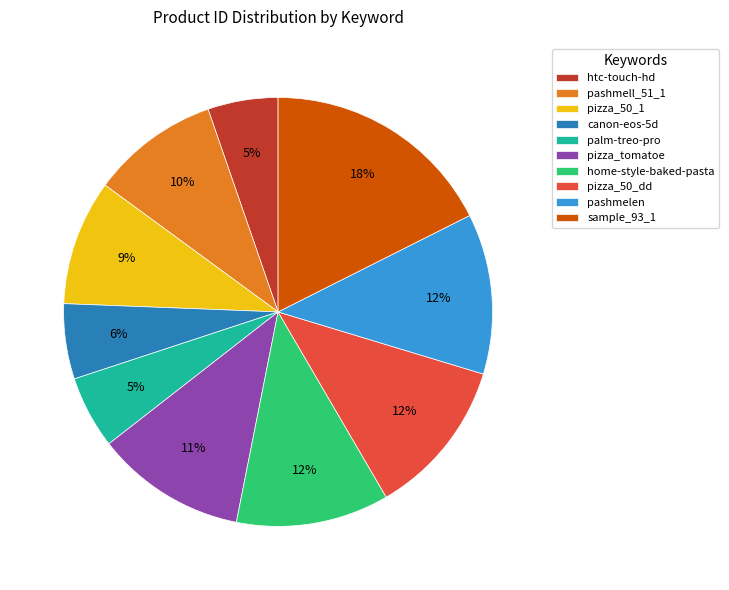

Combined, do htc-touch-hd and sample_93_1 account for over 50%?

No